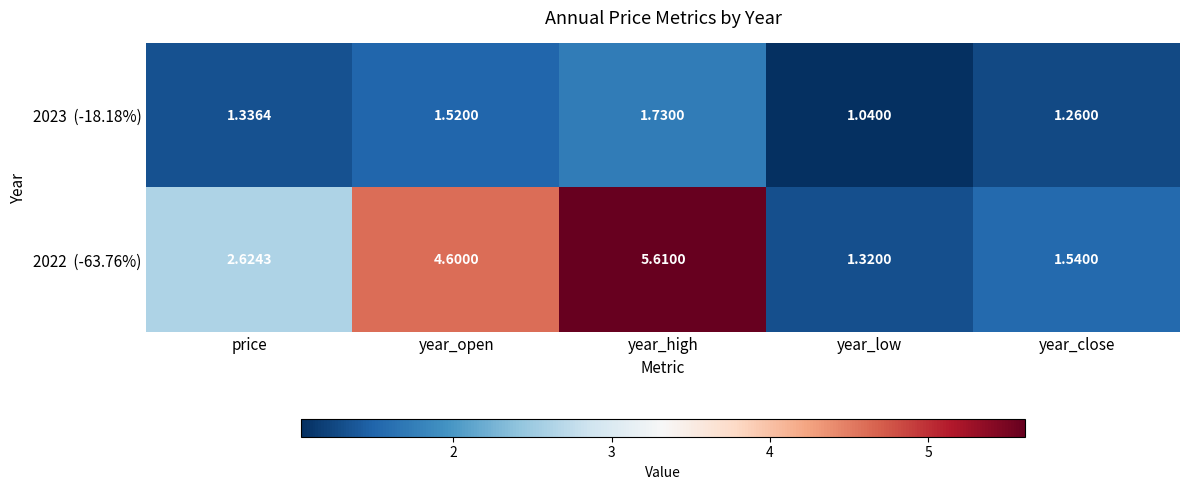

At which category is the sum across all series the highest?

year_high